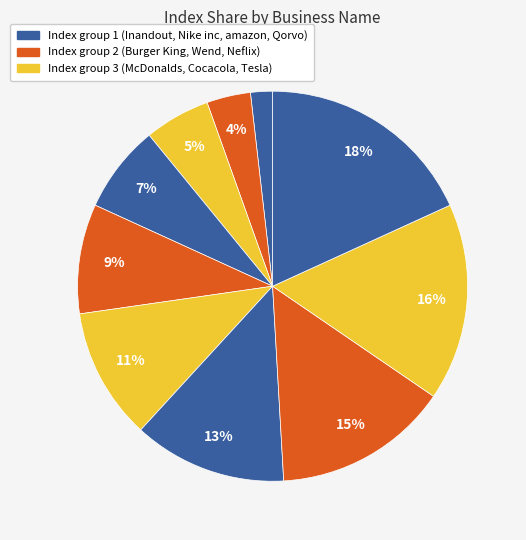

How many segments does this pie chart have?

10